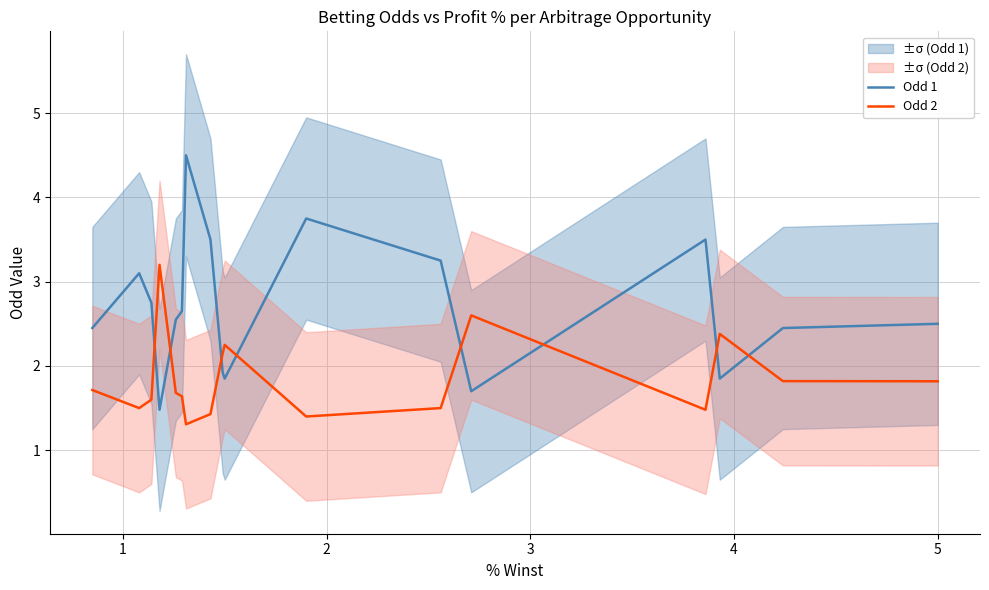

After their last crossing, which series has the higher values: Odd 1 or Odd 2?

Odd 1